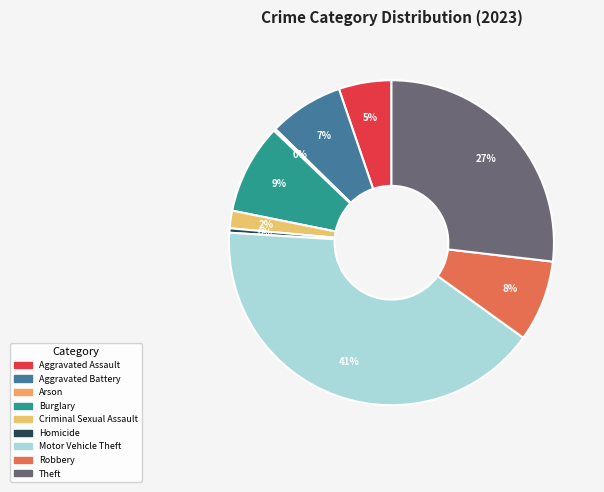

Approximately how many times larger is the value at Motor Vehicle Theft compared to Burglary?

4.6